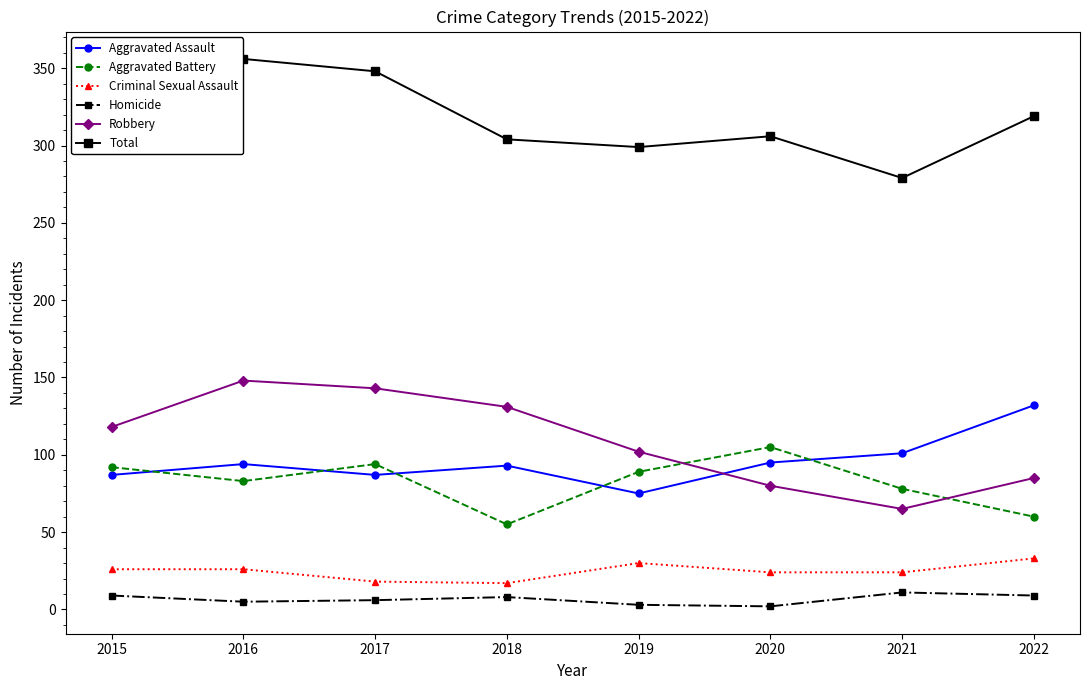

Read the Homicide value at 2019.

3